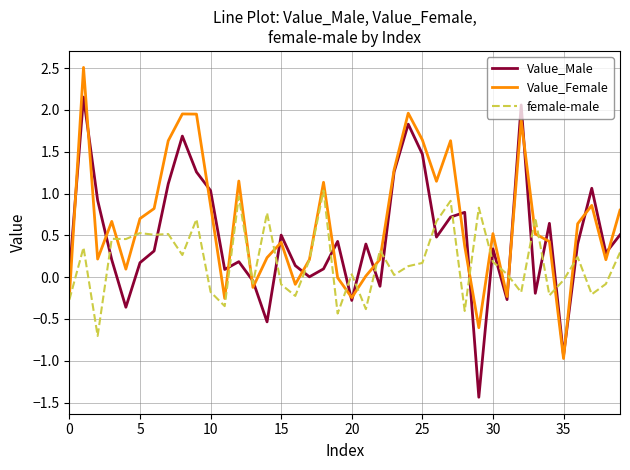

Rank the series by their maximum value, from lowest to highest.

female-male, Value_Male, Value_Female